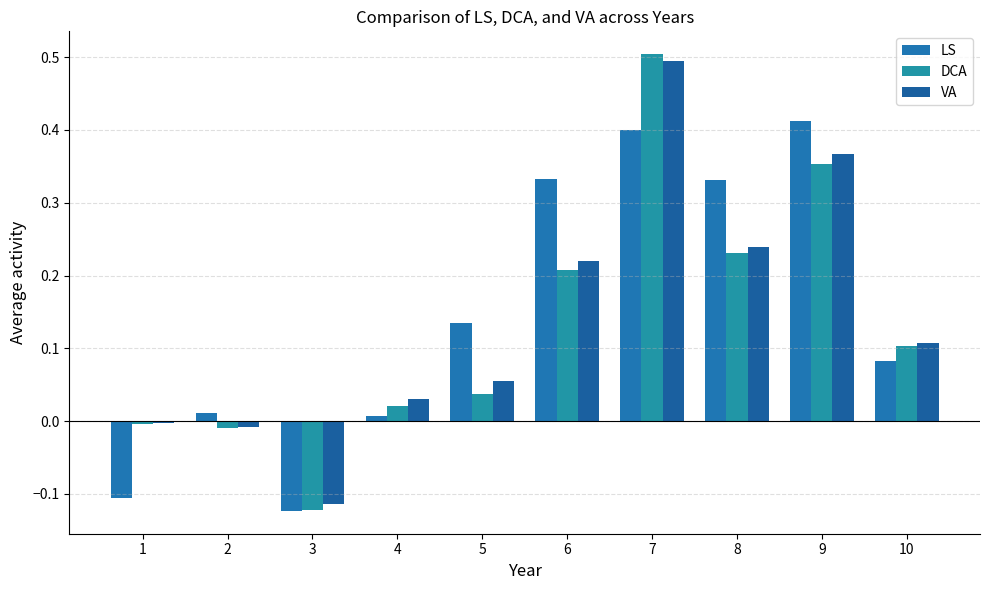

Which series has the widest spread of values?

DCA